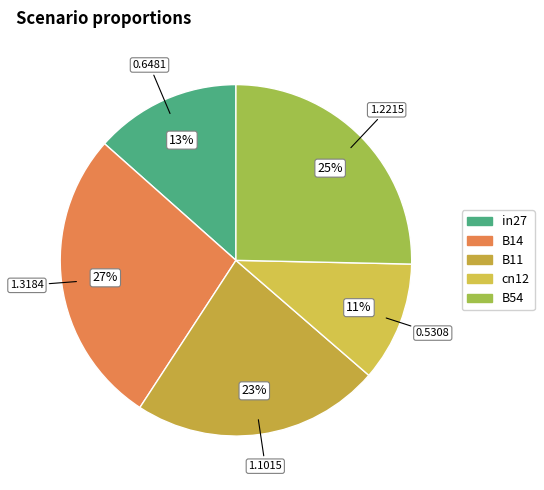

Is the sum of in27 and cn12 greater than half?

No